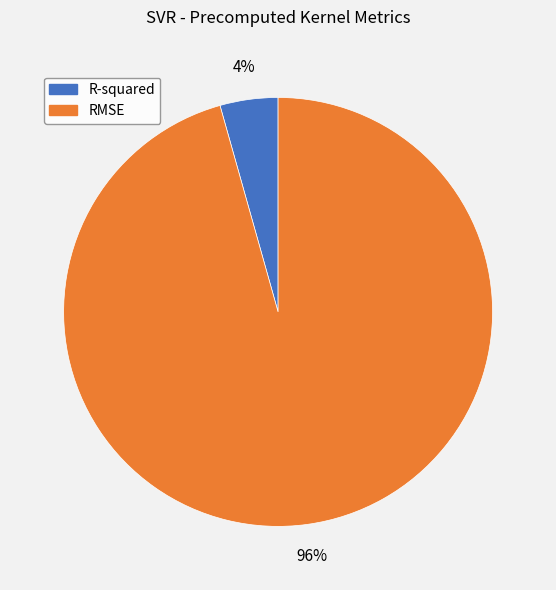

Do R-squared and RMSE together represent more than half of the pie?

Yes